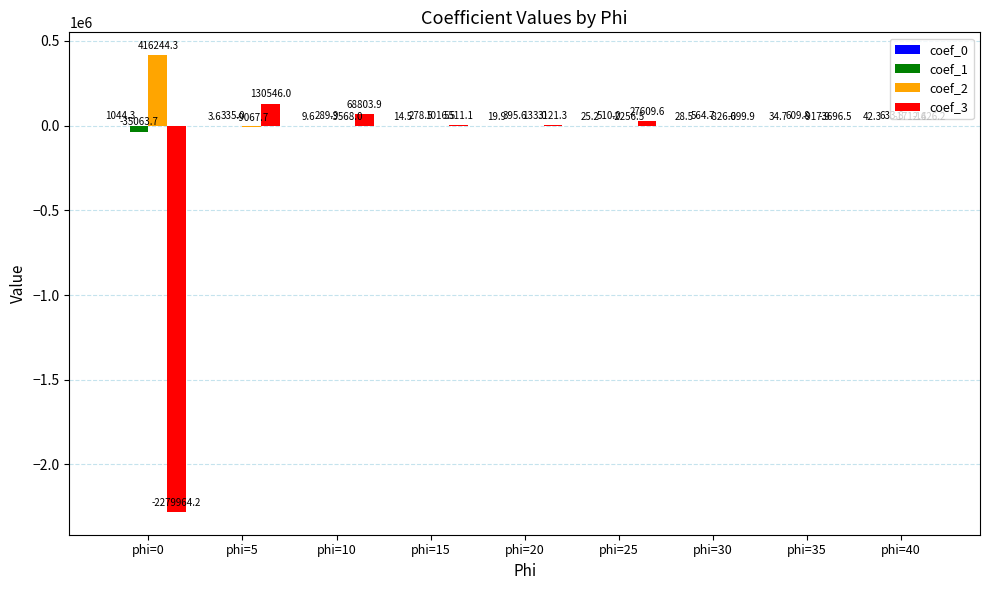

At which label does coef_1 reach its peak?

phi=40